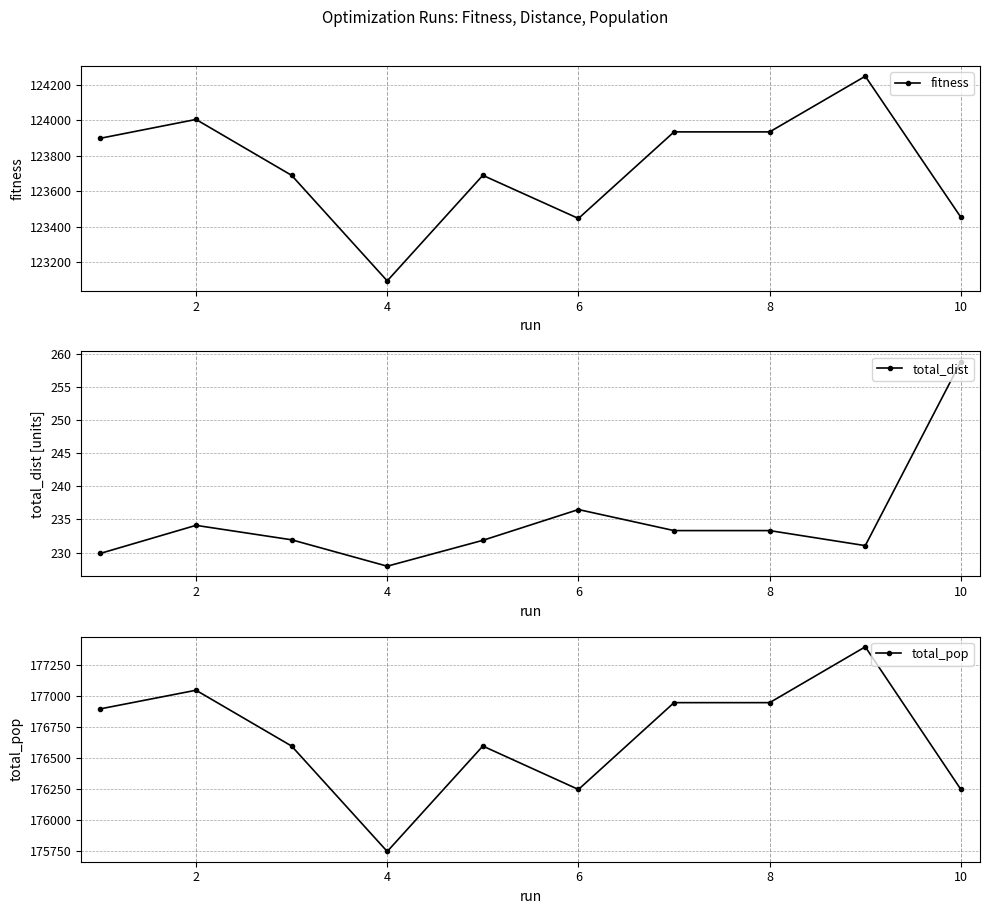

Is it true that total_pop equals 306372.9 at 10?

False